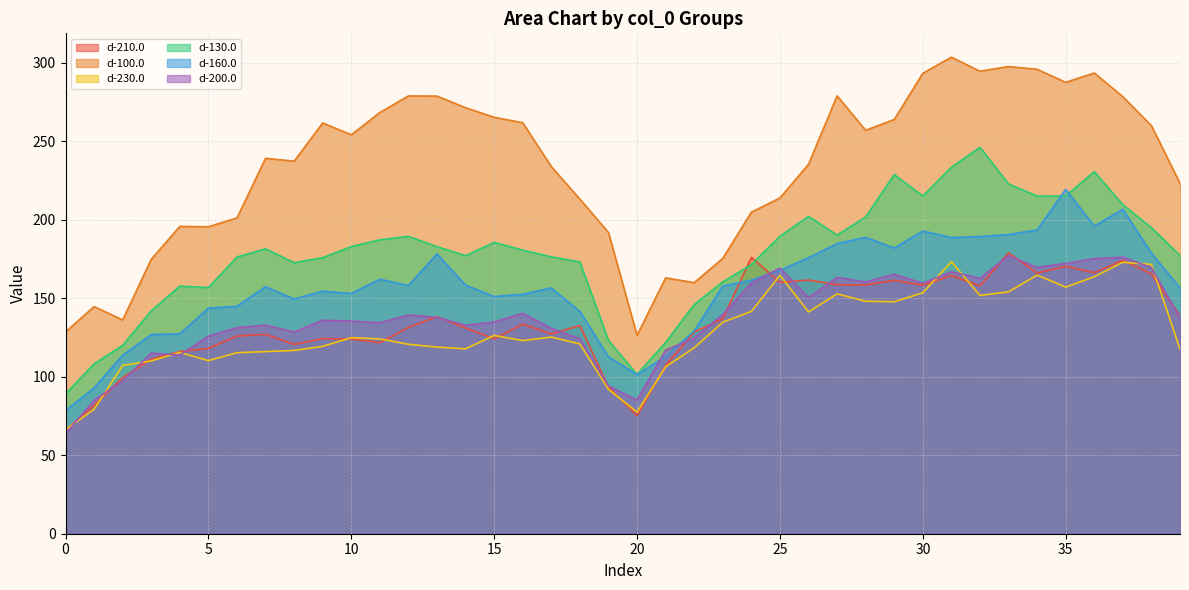

The d-100.0 series shows 196.8 at 30. True or false?

False